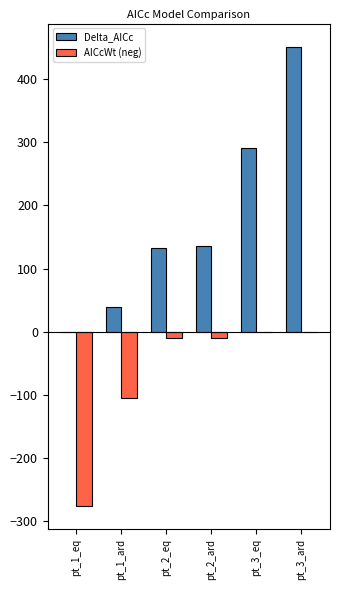

At which category does the chart reach its peak across all series?

pt_3_ard